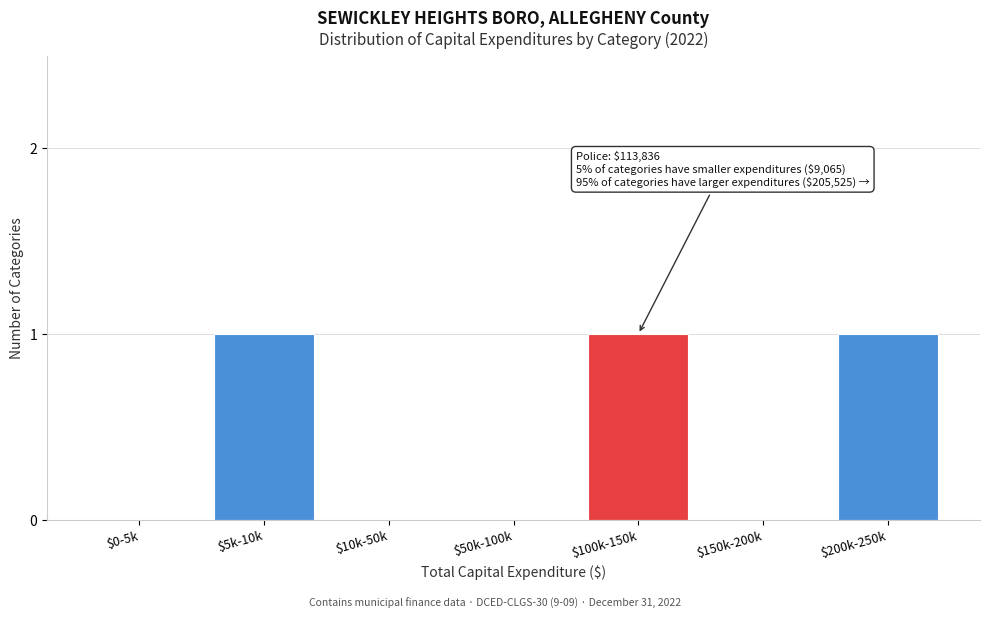

What is the sum of all values?

3